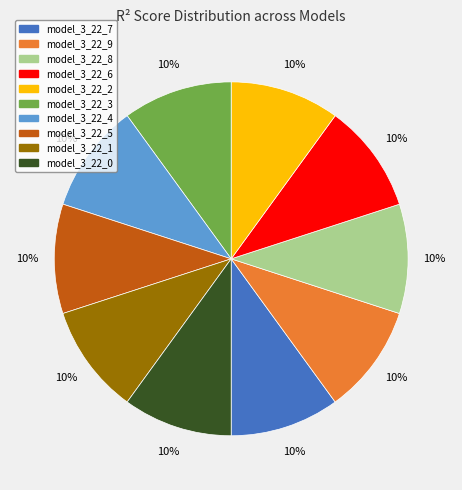

Is the sum of model_3_22_1 and model_3_22_7 greater than half?

No